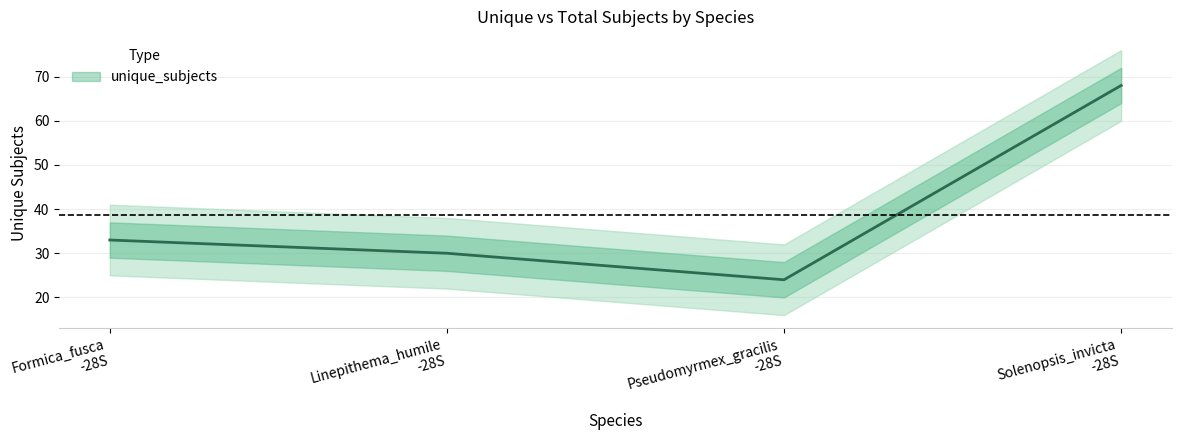

True or false: the data has more than 1 interior local peaks.

False